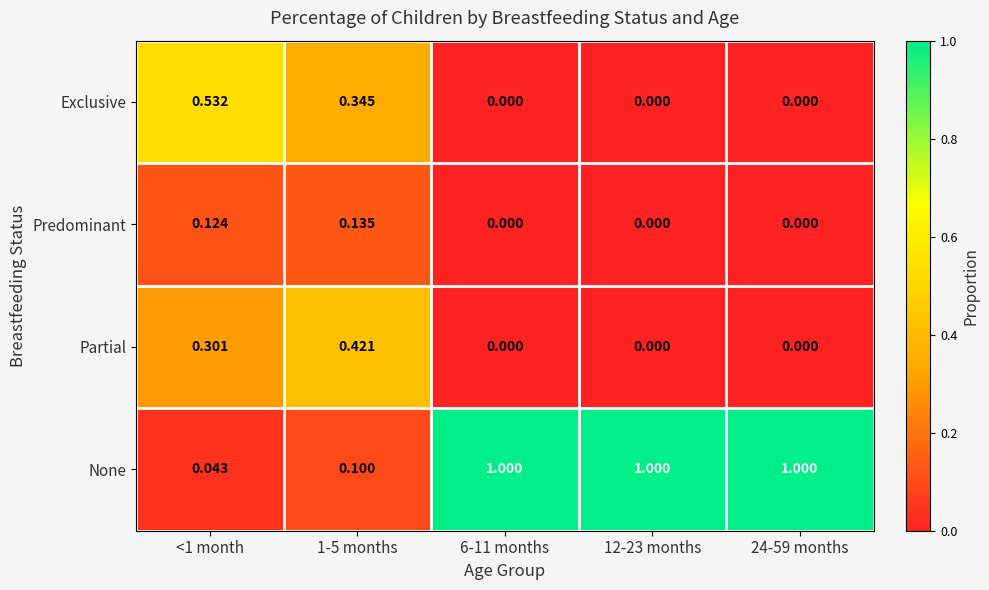

Which series has the largest range (max minus min)?

None